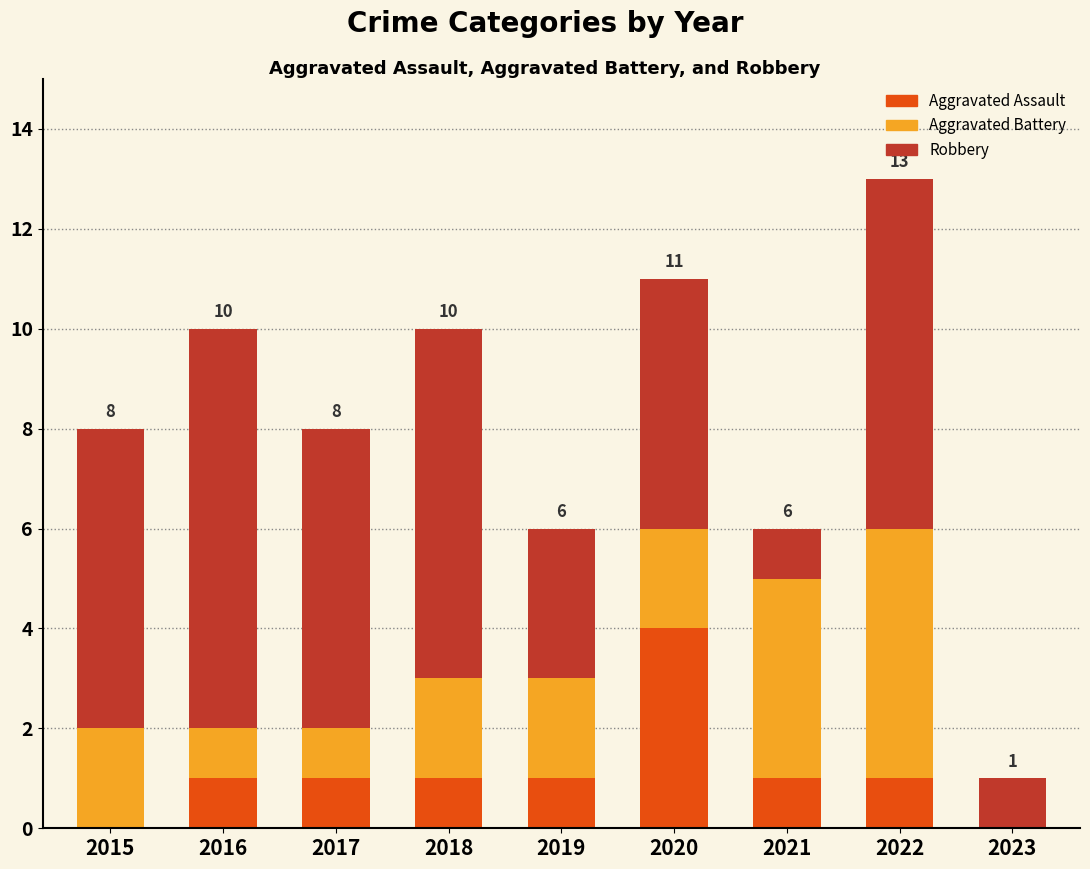

True or false: Aggravated Assault has a value of 0 at 2023.

True